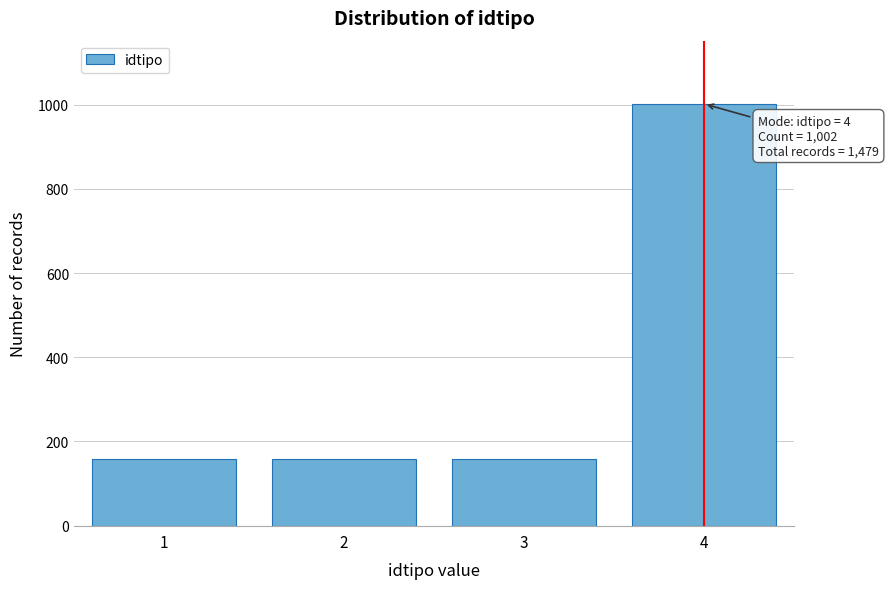

Reading left to right, what are all the values shown in this chart?

1=159	2=159	3=159	4=1002